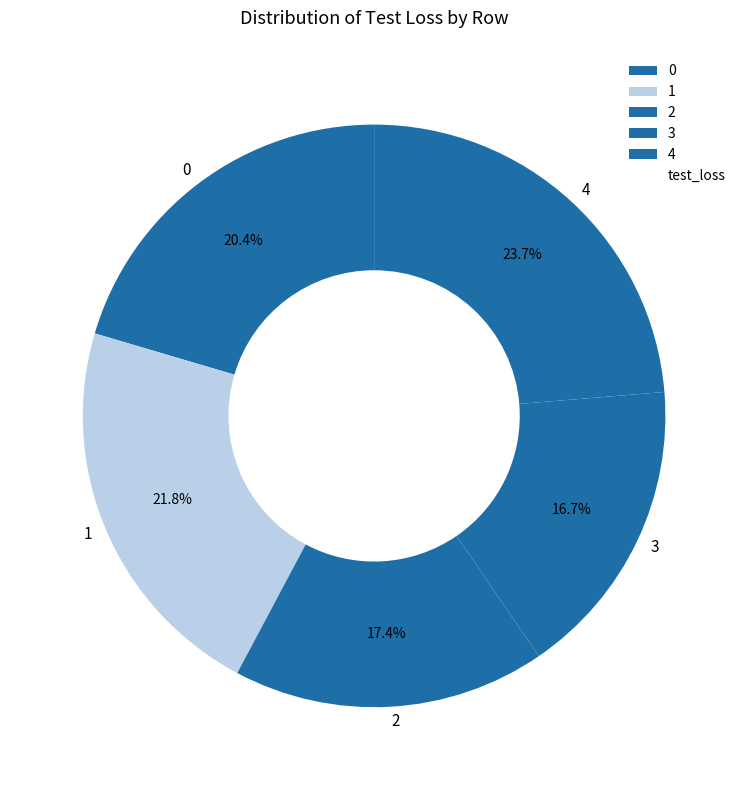

What is the largest slice in the pie chart?

4